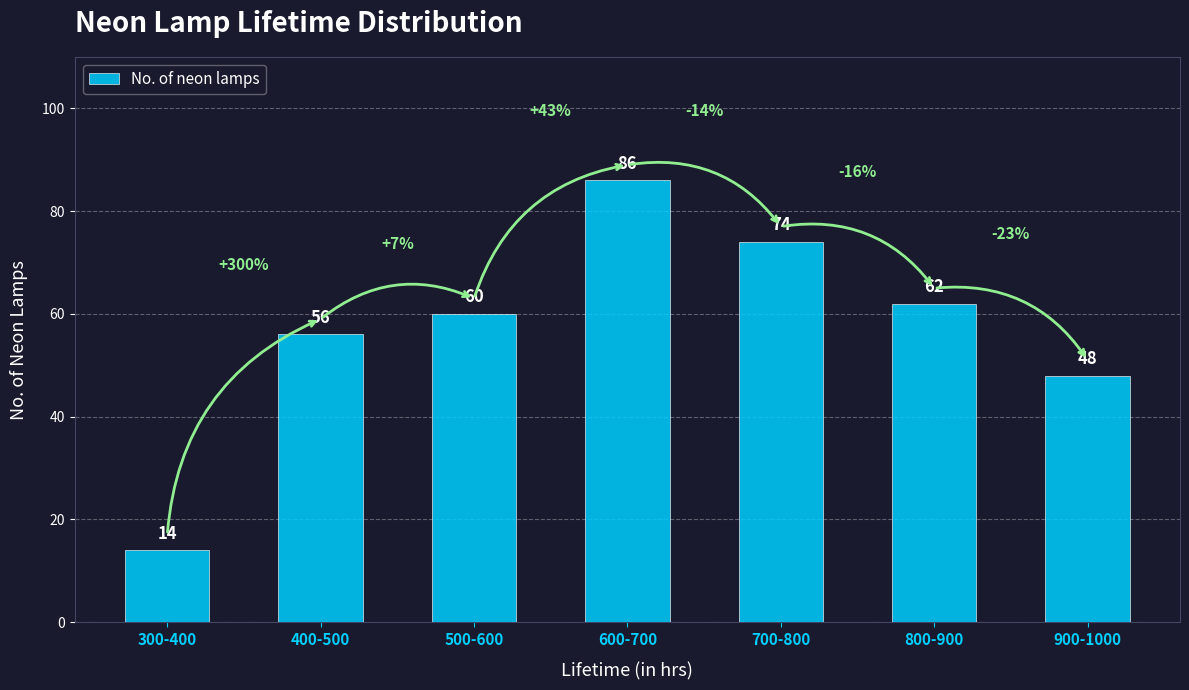

Does the chart contain stacked bars?

No